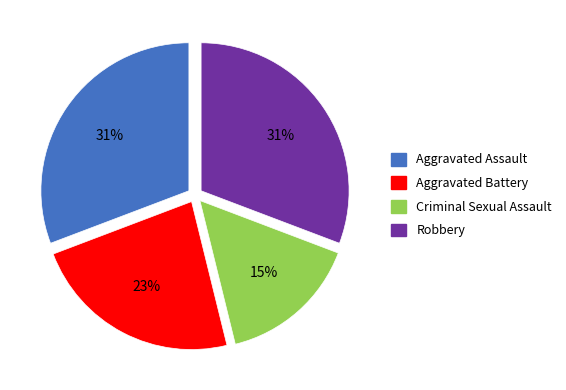

Is there a majority slice in this chart?

No